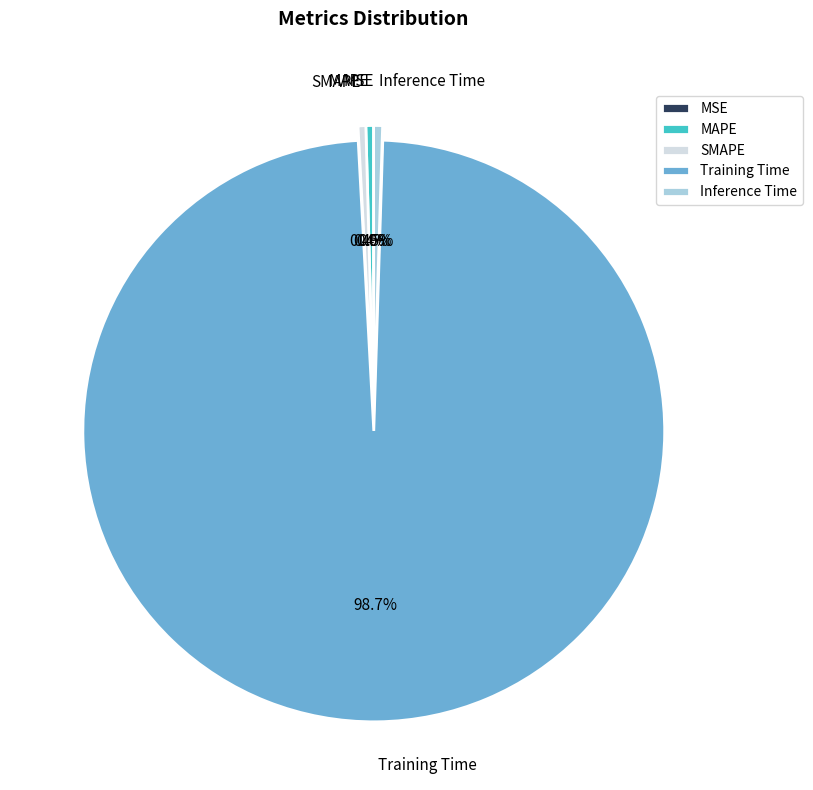

Do SMAPE and Training Time together represent more than half of the pie?

Yes